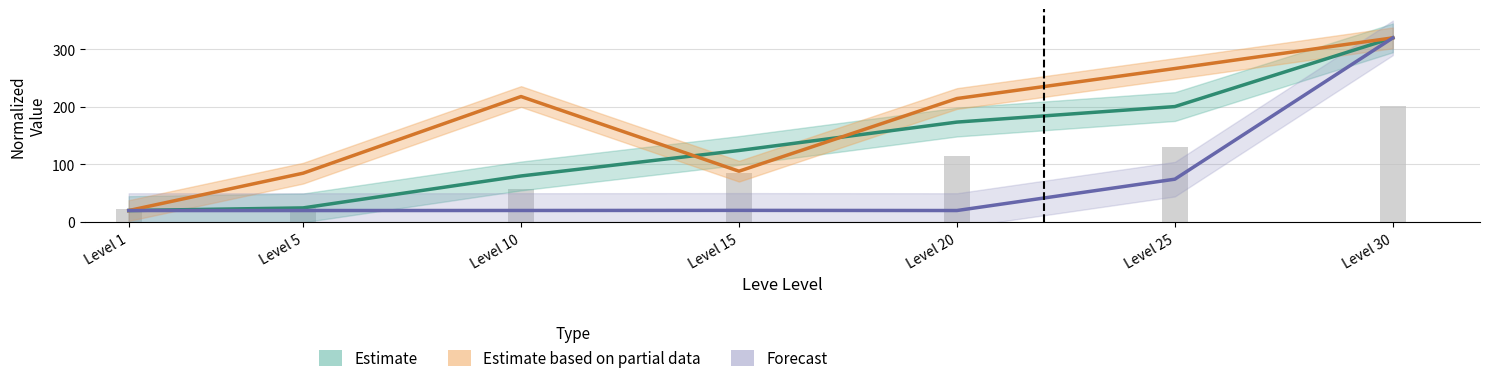

Where is Forecast nearest to the value 170?

Level 25